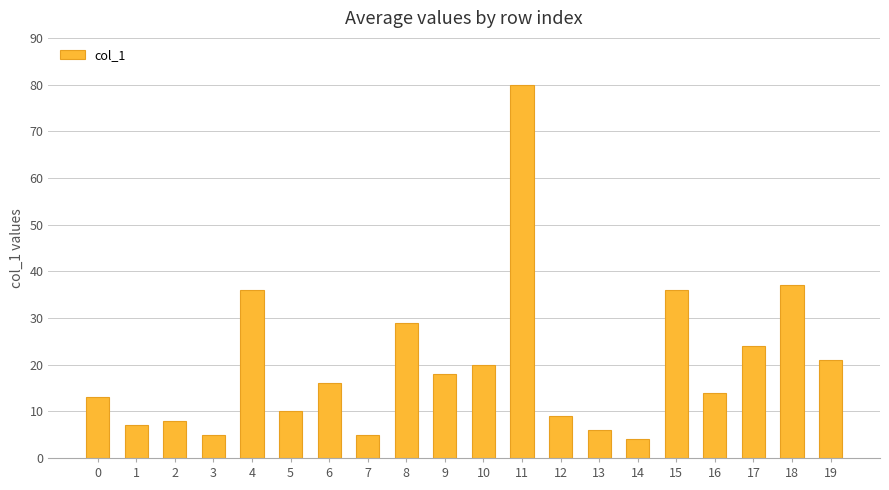

Reading left to right, extract all data points from this chart.

13	7	8	5	36	10	16	5	29	18	20	80	9	6	4	36	14	24	37	21